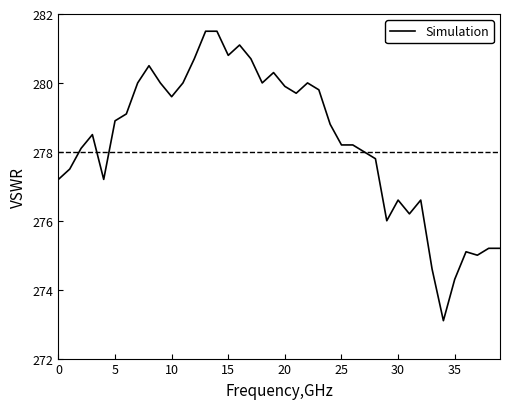

What is the maximum value shown in the chart?

281.5